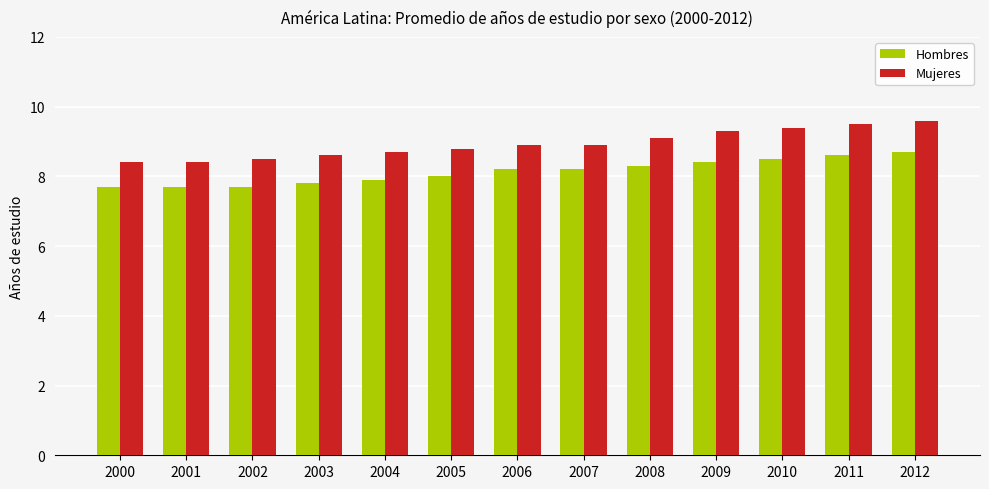

What is the sum of the Hombres values at 2009 and 2007?

16.6